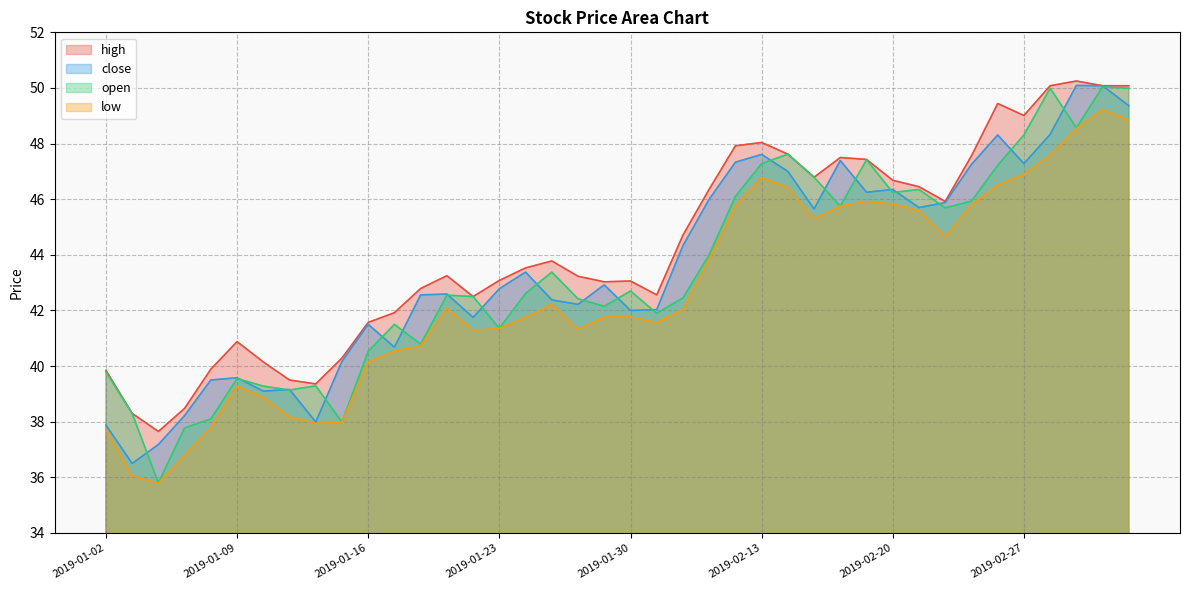

Which category has the highest value in the high series?

2019-03-04